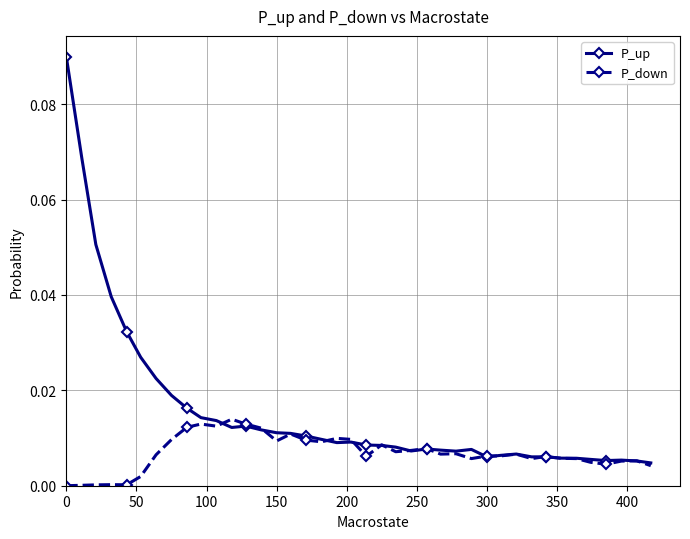

Which series has the largest total across all categories?

P_up